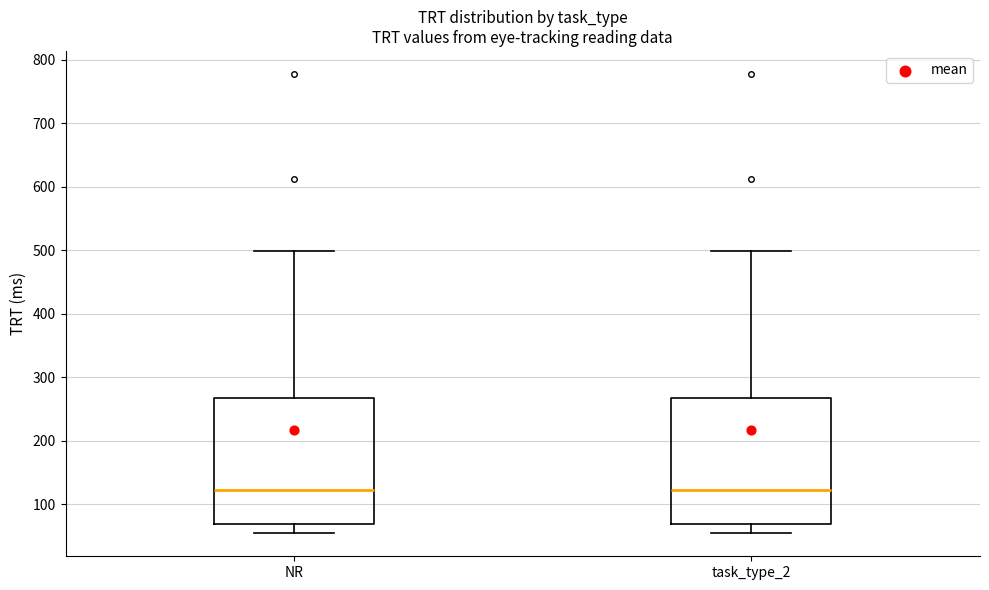

Reading left to right, transcribe this box plot: for each box, give where its median line is, the range the box spans, and where its two whiskers end, as read against the y-axis. The values are not printed on the chart, so give them approximately, as read against the axis.

NR: median 120, box 70 to 270, whiskers 50 to 500
task_type_2: median 120, box 70 to 270, whiskers 50 to 500